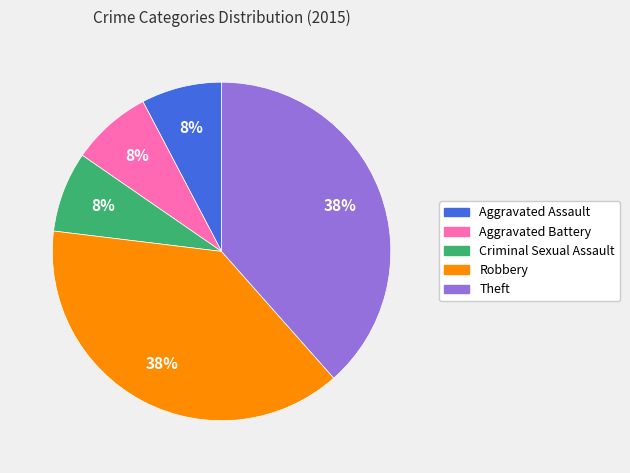

Is there a majority slice in this chart?

No